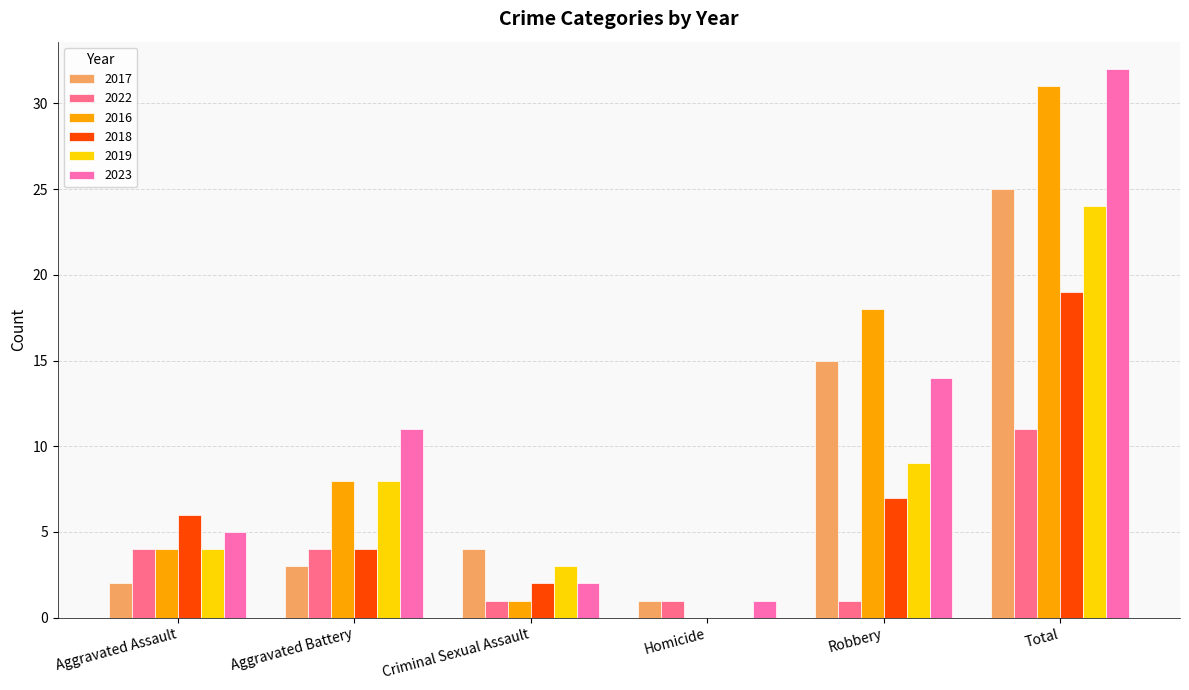

What is the sum of the 2023 values at Total and Aggravated Battery?

43